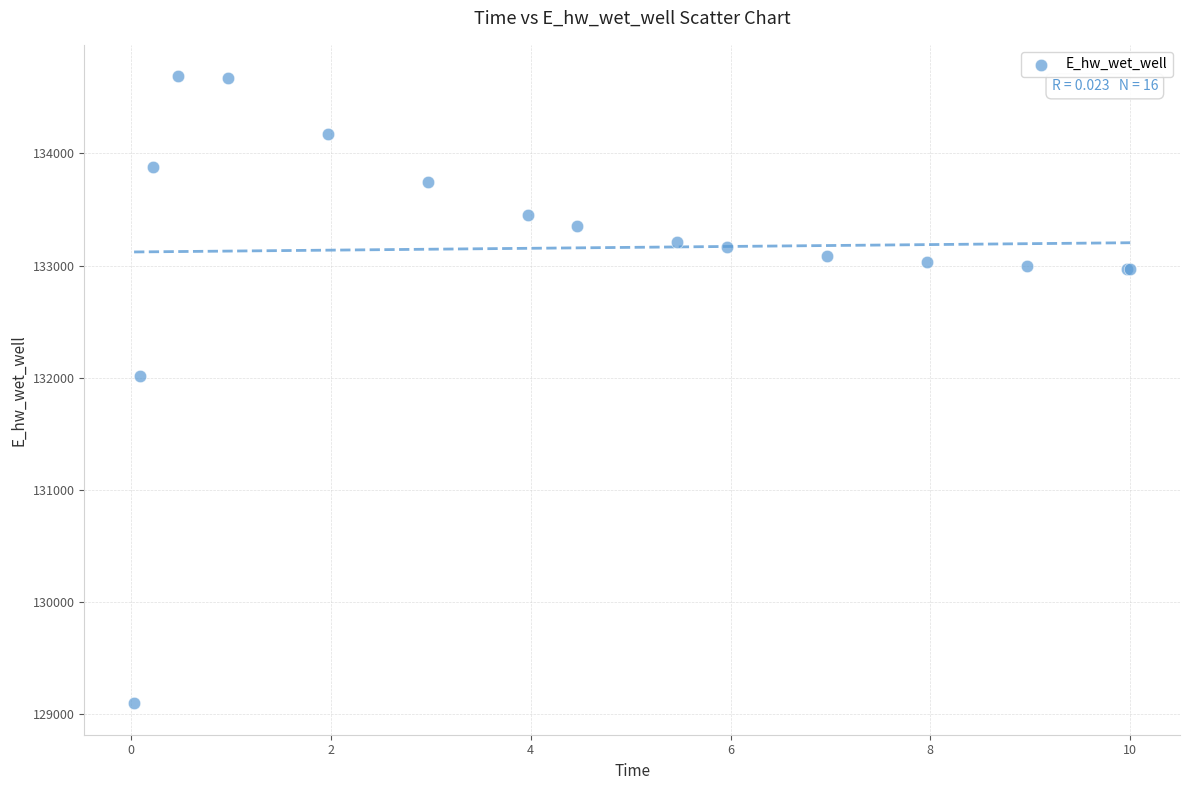

What Y value in the scatter plot is closest to 131891?

132013.4